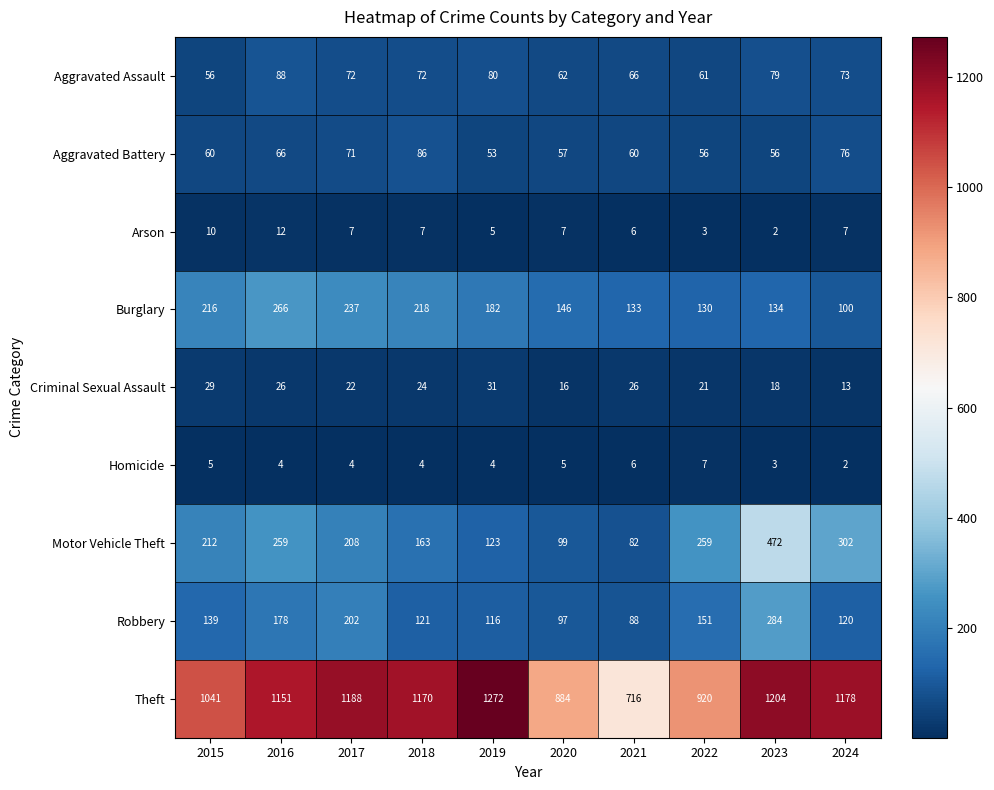

At which category is the sum across all series the highest?

2023